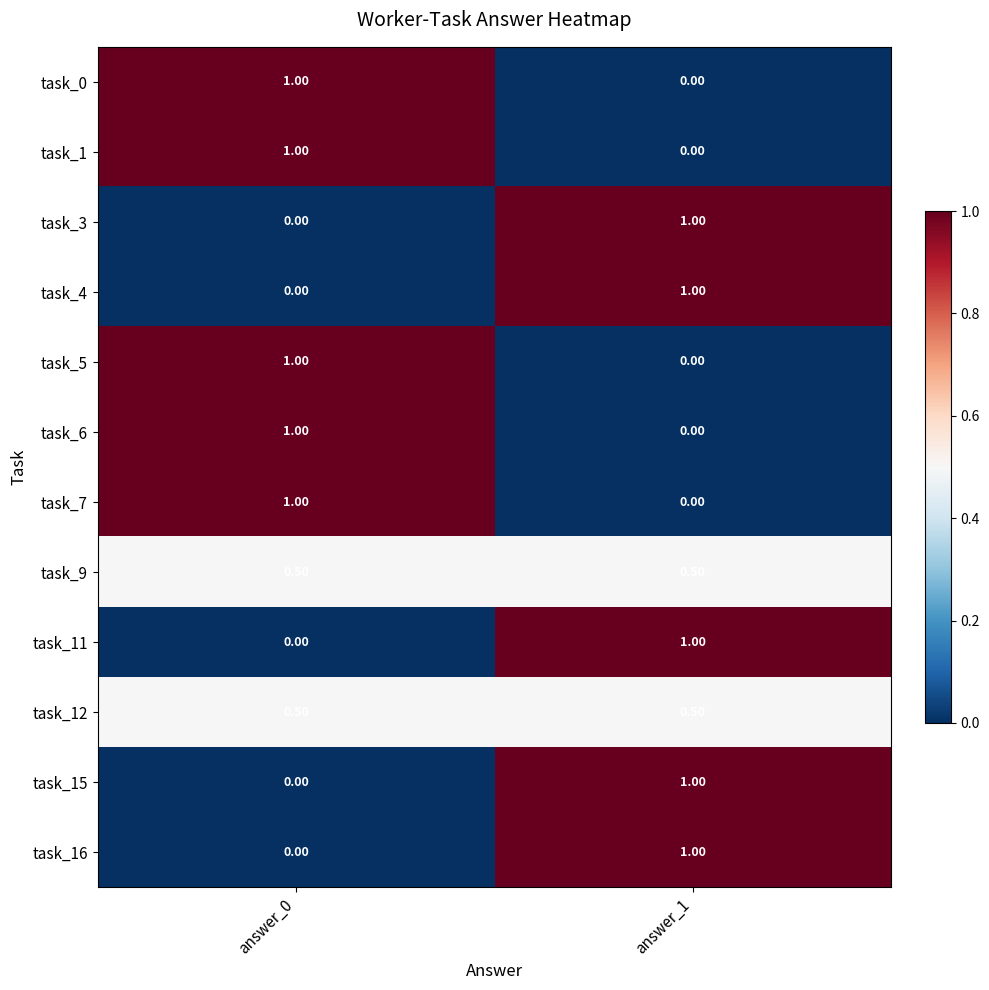

What is the difference between the maximum and minimum values in the task_0 series?

1.0